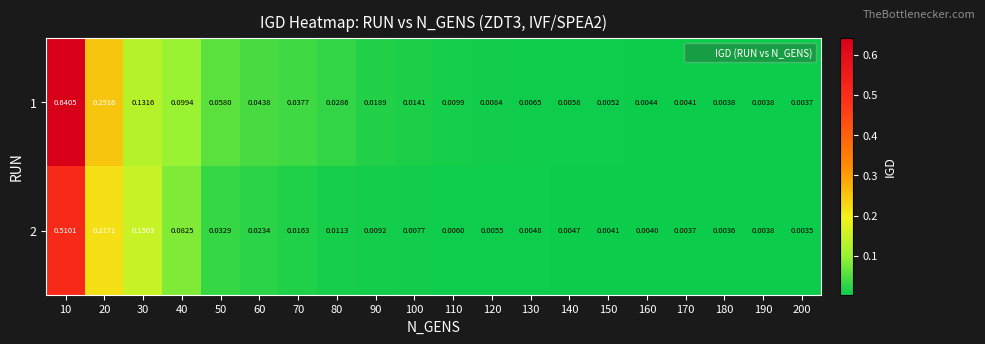

Is the value of 1 at 150 greater than the value of 2 at 30?

No